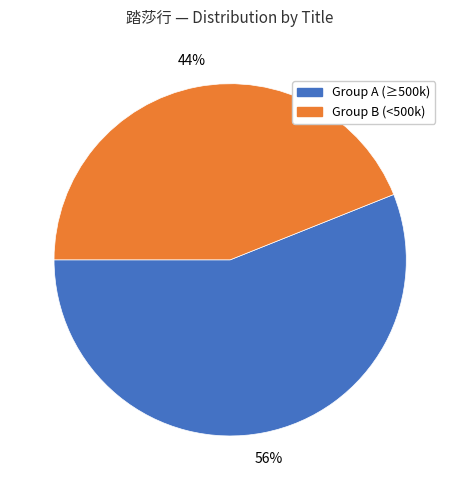

What is the largest slice in the pie chart?

Group A (≥500k)